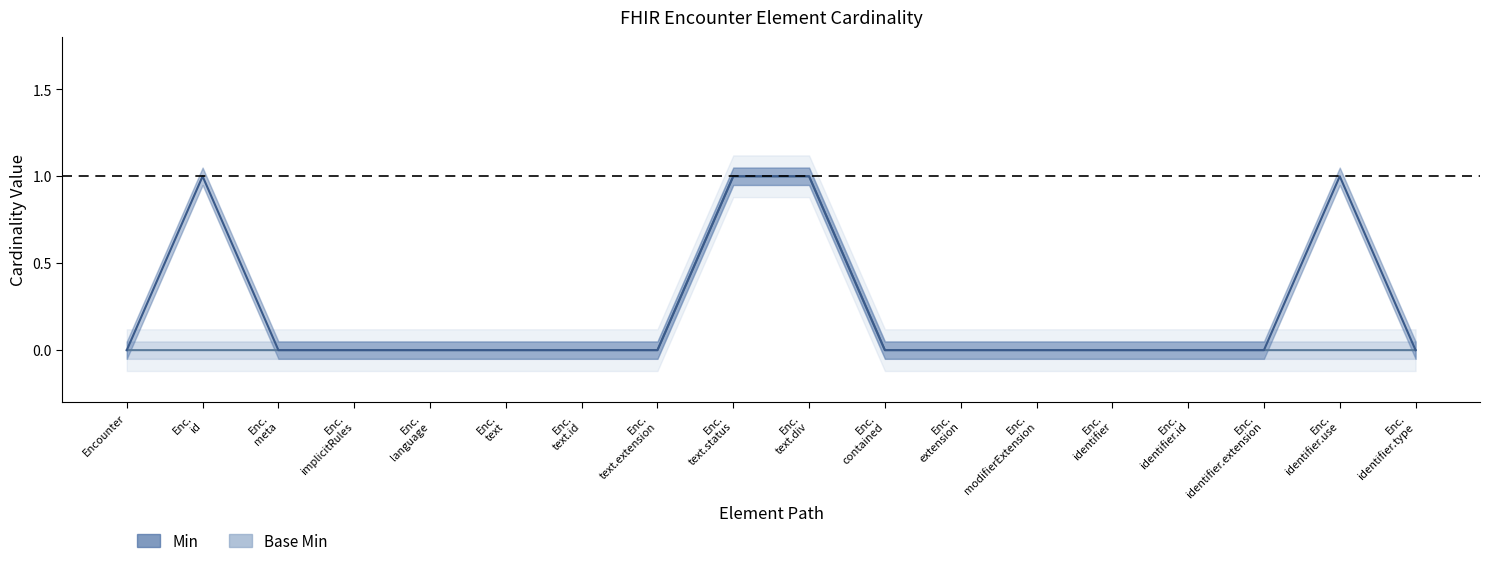

Is this an area chart (filled region under the line)?

No